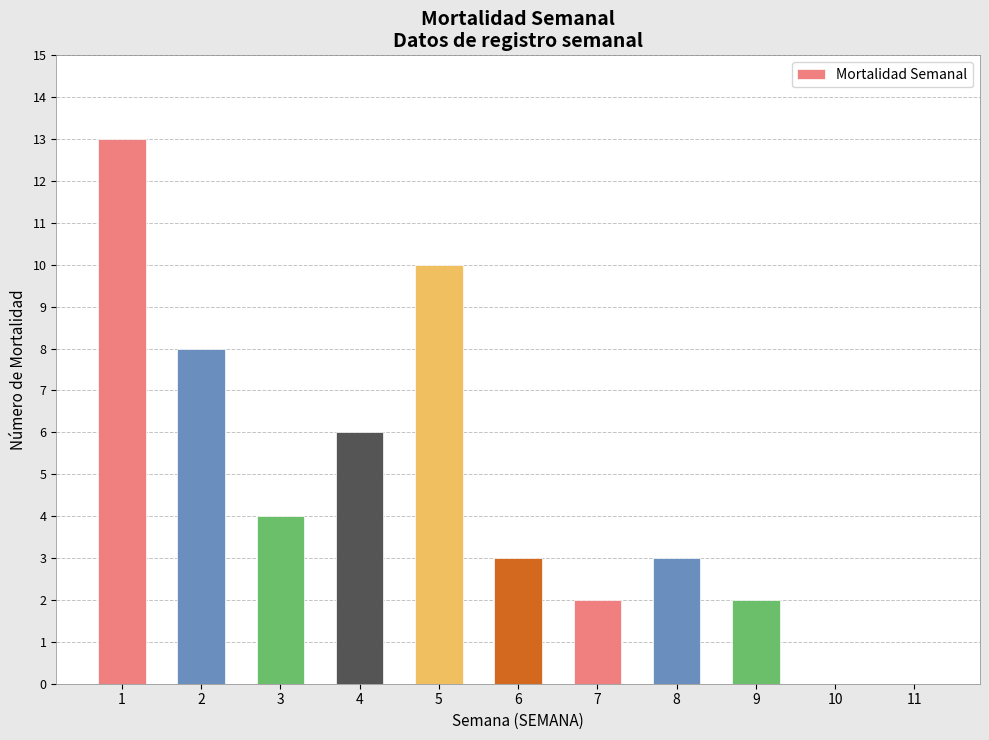

Count the number of data series in this chart.

1